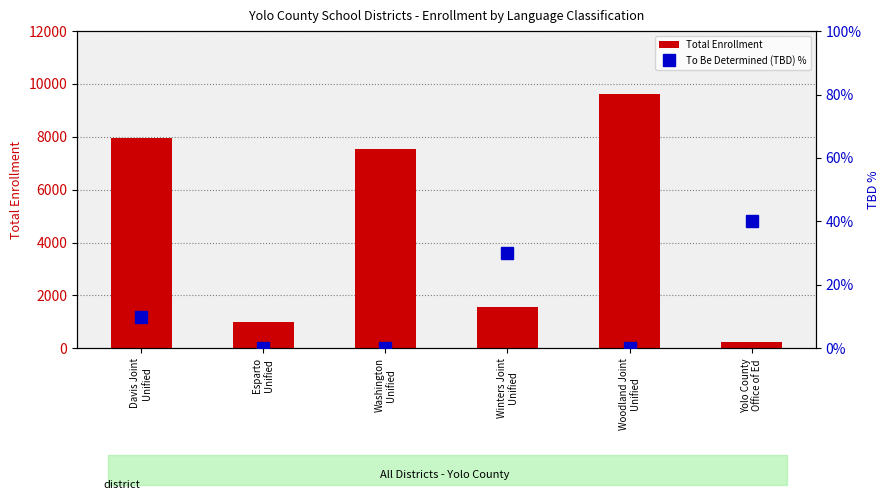

What is the difference between the second highest and second lowest values in the Total Enrollment series?

6960